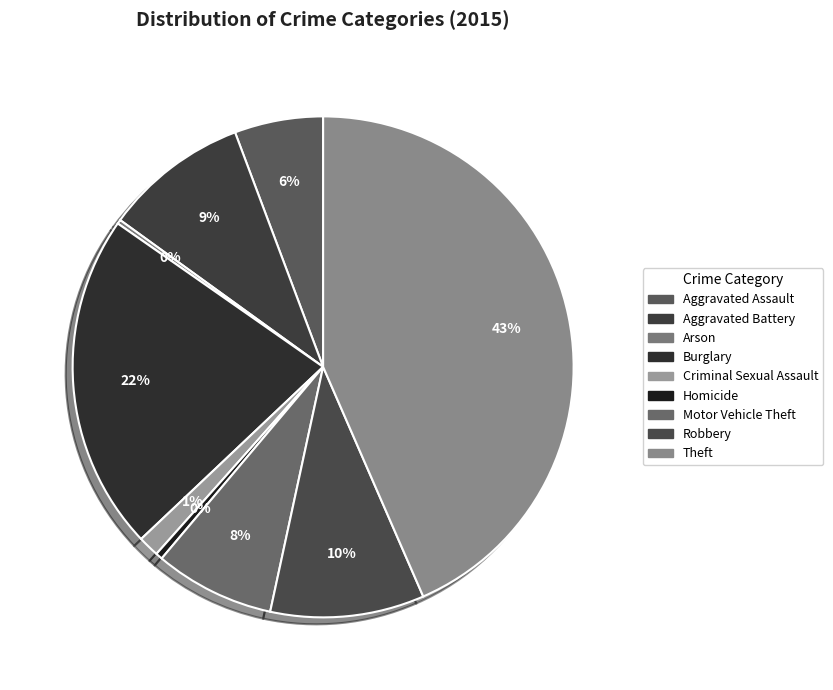

What portion of the pie excludes Criminal Sexual Assault?

98.6%